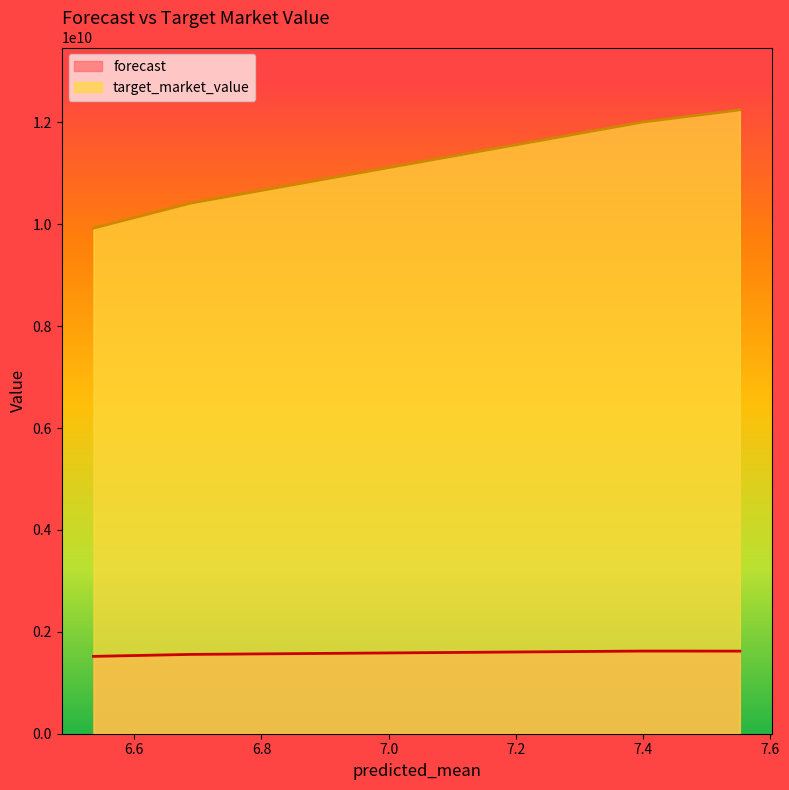

What is the sum of the forecast values at 6.53582937973003 and 7.399605000134258?

3140891029.9